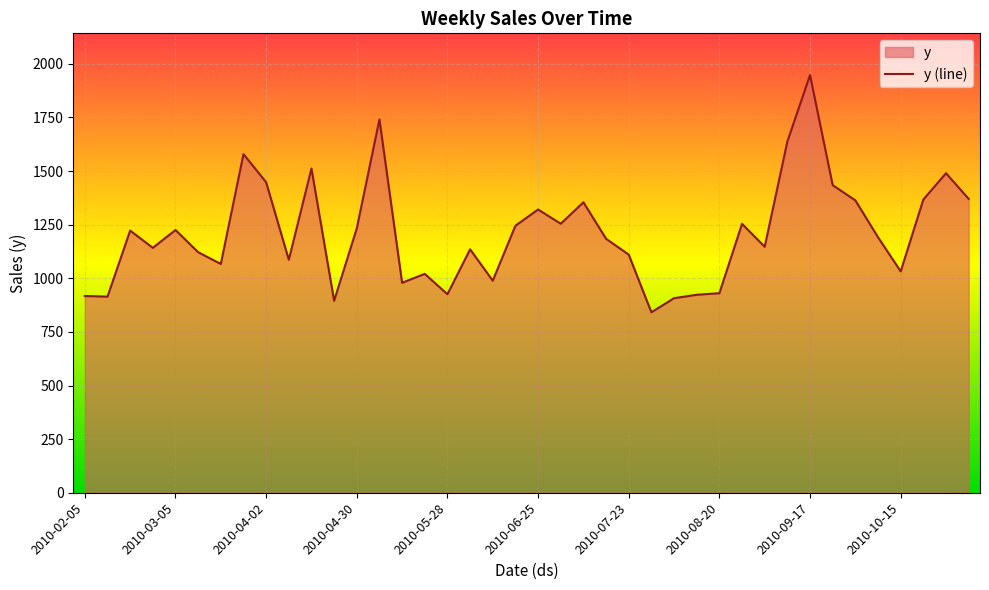

Rank the categories by value from highest to lowest.

2010-09-17, 2010-05-07, 2010-09-10, 2010-03-26, 2010-04-16, 2010-10-29, 2010-04-02, 2010-09-24, 2010-11-05, 2010-10-22, 2010-10-01, 2010-07-09, 2010-06-25, 2010-07-02, 2010-08-27, 2010-06-18, 2010-04-30, 2010-03-05, 2010-02-19, 2010-10-08, 2010-07-16, 2010-09-03, 2010-02-26, 2010-06-04, 2010-03-12, 2010-07-23, 2010-04-09, 2010-03-19, 2010-10-15, 2010-05-21, 2010-06-11, 2010-05-14, 2010-08-20, 2010-05-28, 2010-08-13, 2010-02-05, 2010-02-12, 2010-08-06, 2010-04-23, 2010-07-30